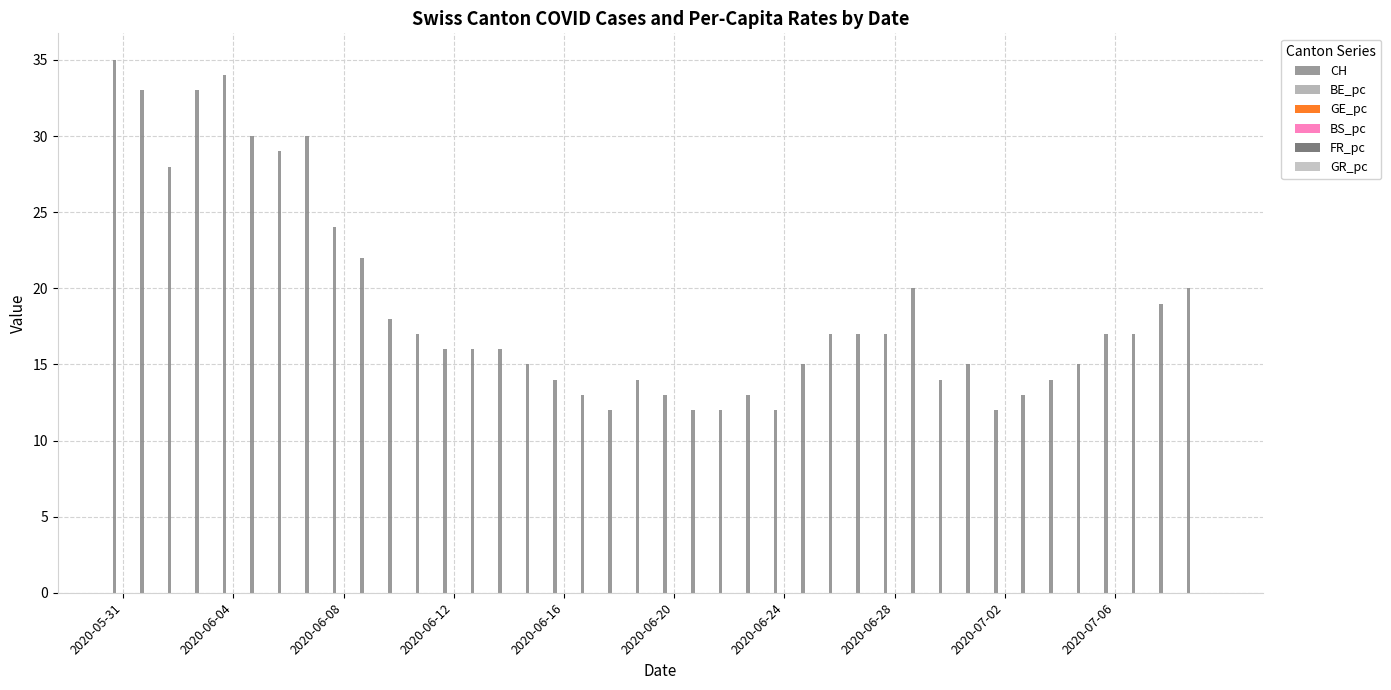

How many distinct data groups are displayed?

6